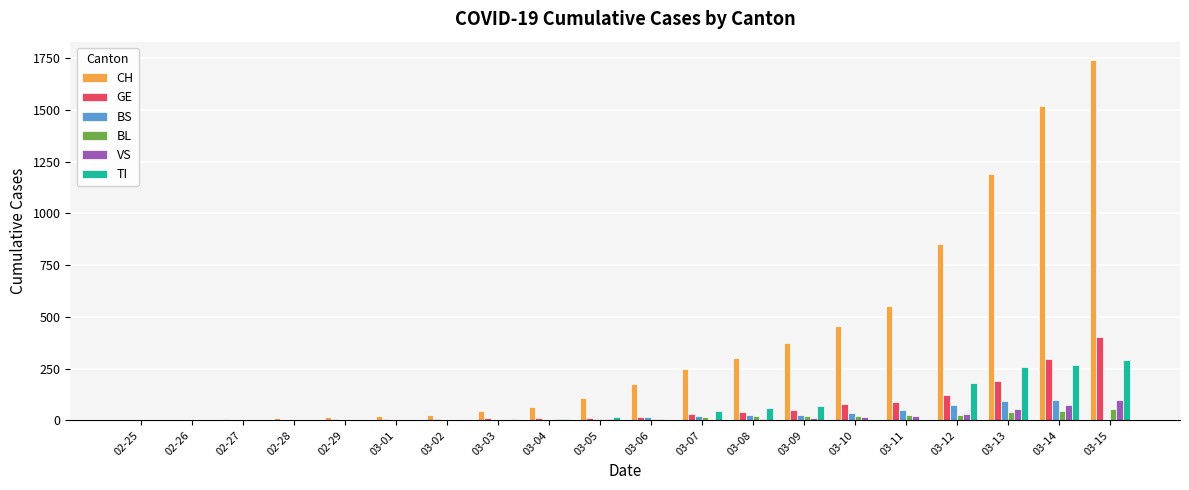

At which category does the chart reach its peak across all series?

03-15